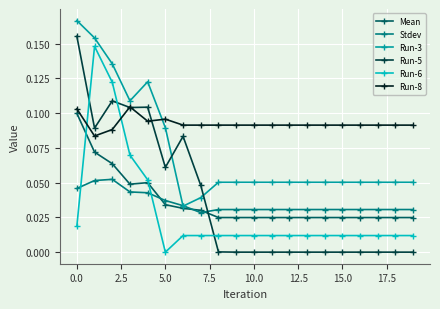

Rank the series by their maximum value, from lowest to highest.

Stdev, Mean, Run-8, Run-6, Run-5, Run-3